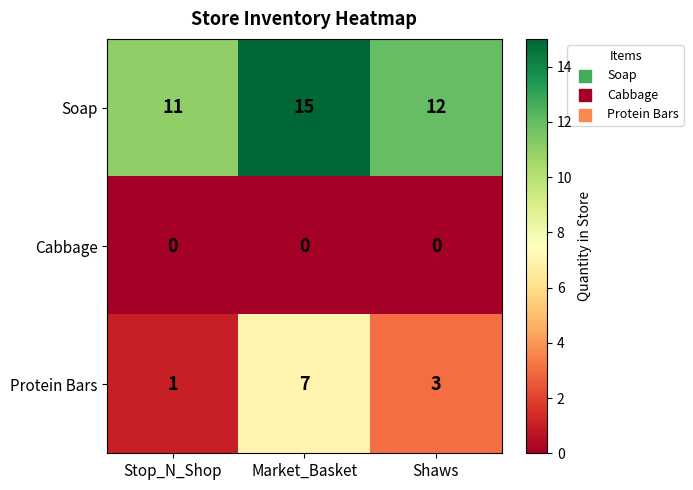

List the series in order of their overall mean, lowest first.

Cabbage, Protein Bars, Soap